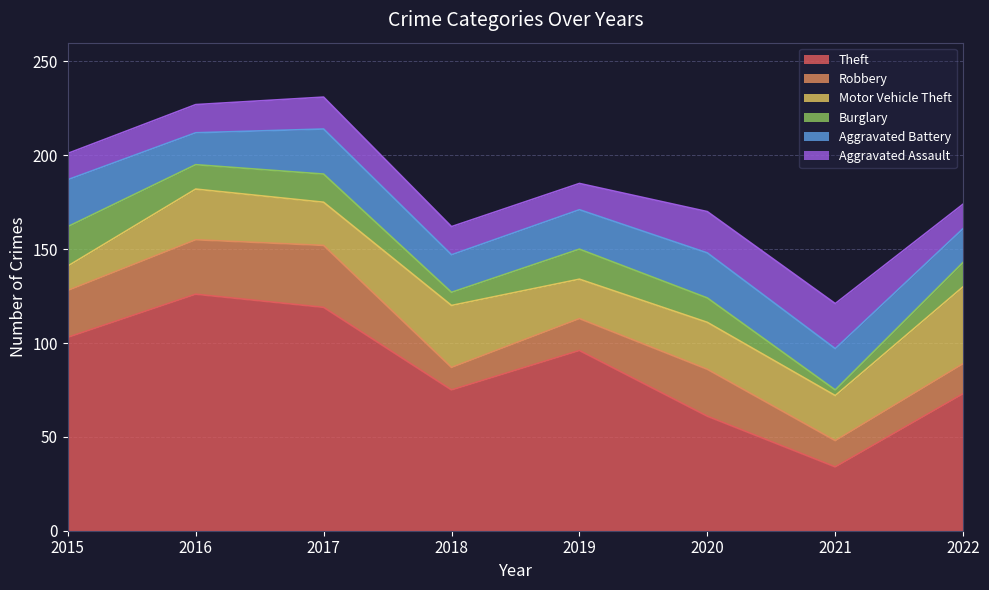

How many lines are shown in the chart?

6